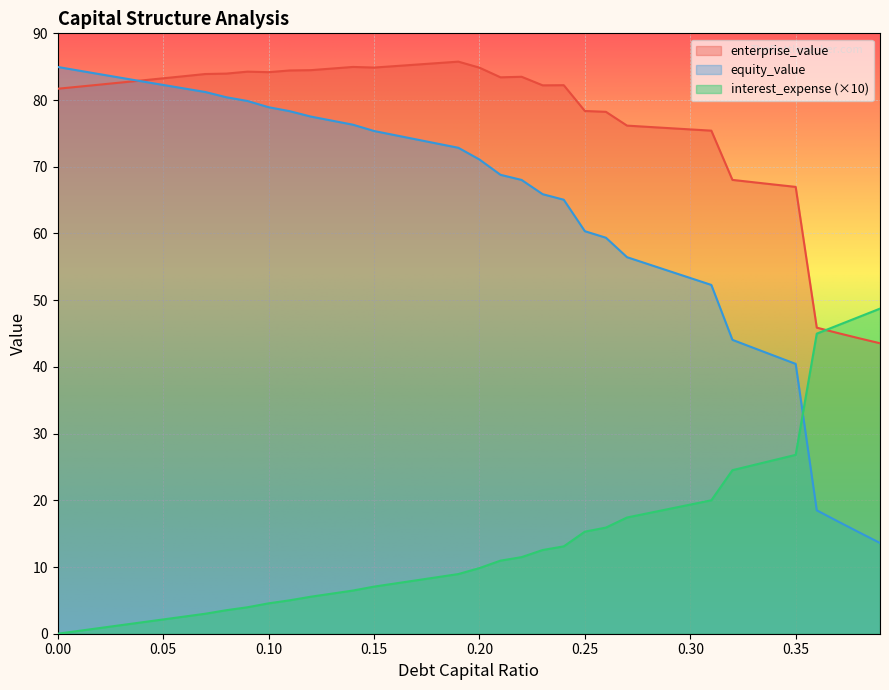

The equity_value series shows 22.1 at 0.20. True or false?

False